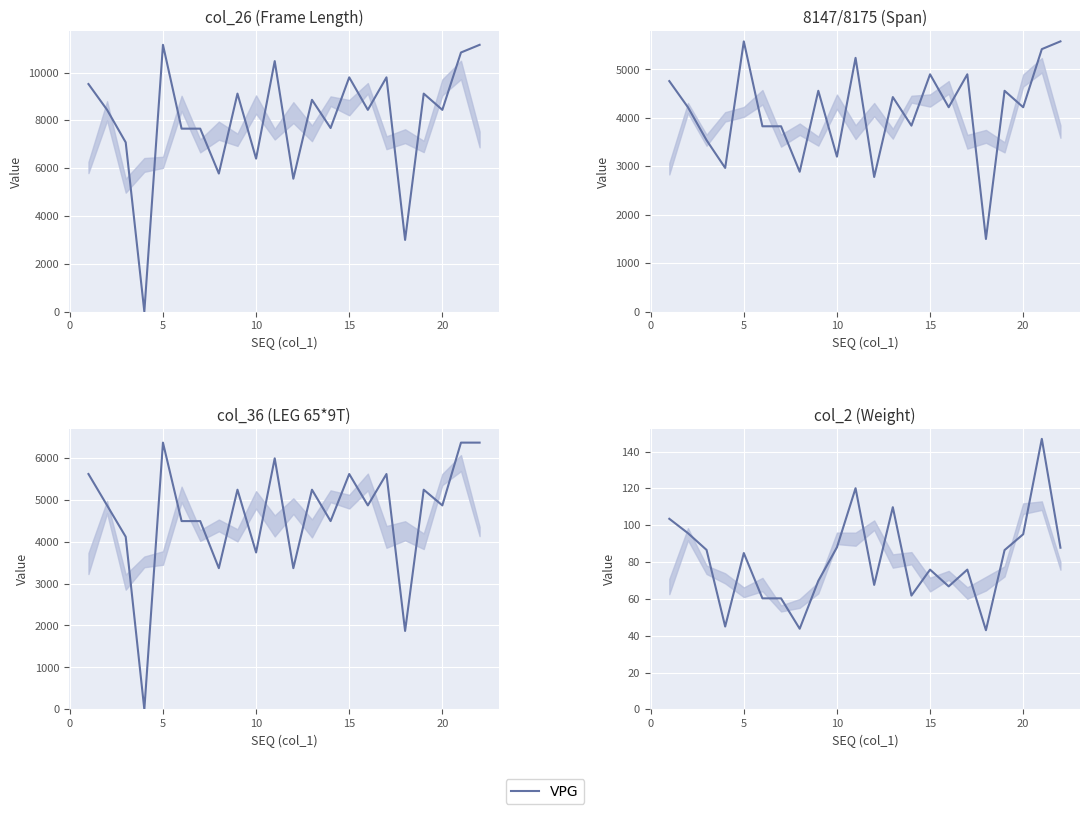

Count the number of data series in this chart.

1